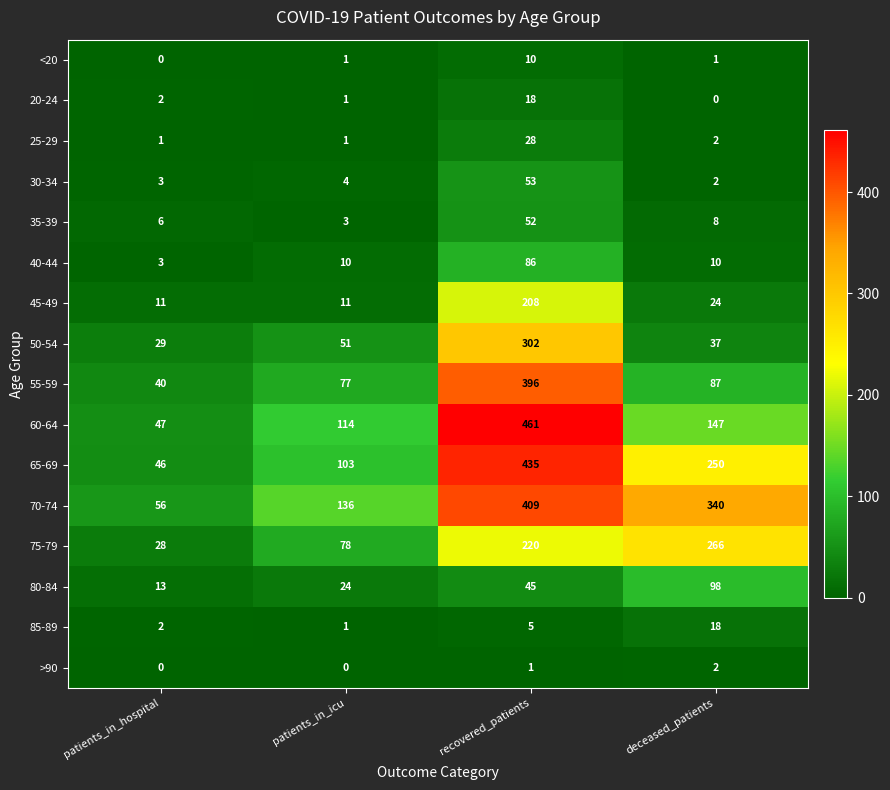

At which category does the chart reach its peak across all series?

recovered_patients